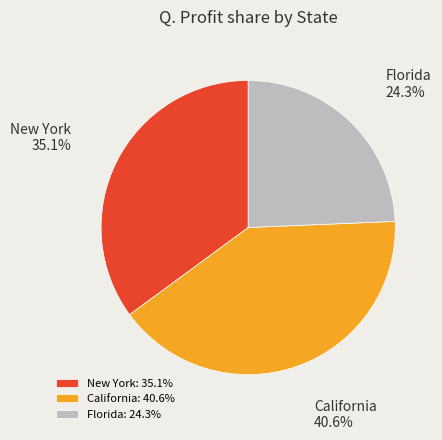

What portion of the pie excludes New York?

64.9%